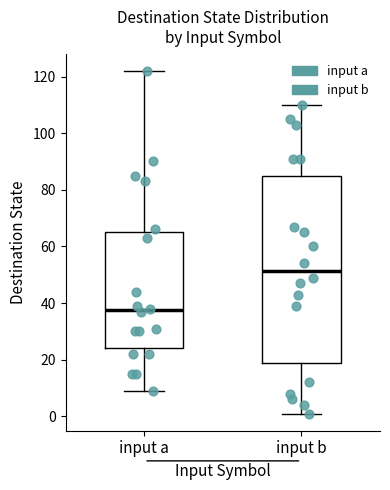

Reading left to right, transcribe this box plot: for each box, give where its median line is, the range the box spans, and where its two whiskers end, as read against the y-axis. The values are not printed on the chart, so give them approximately, as read against the axis.

input a: median 38, box 24 to 66, whiskers 10 to 122
input b: median 52, box 18 to 86, whiskers 2 to 110